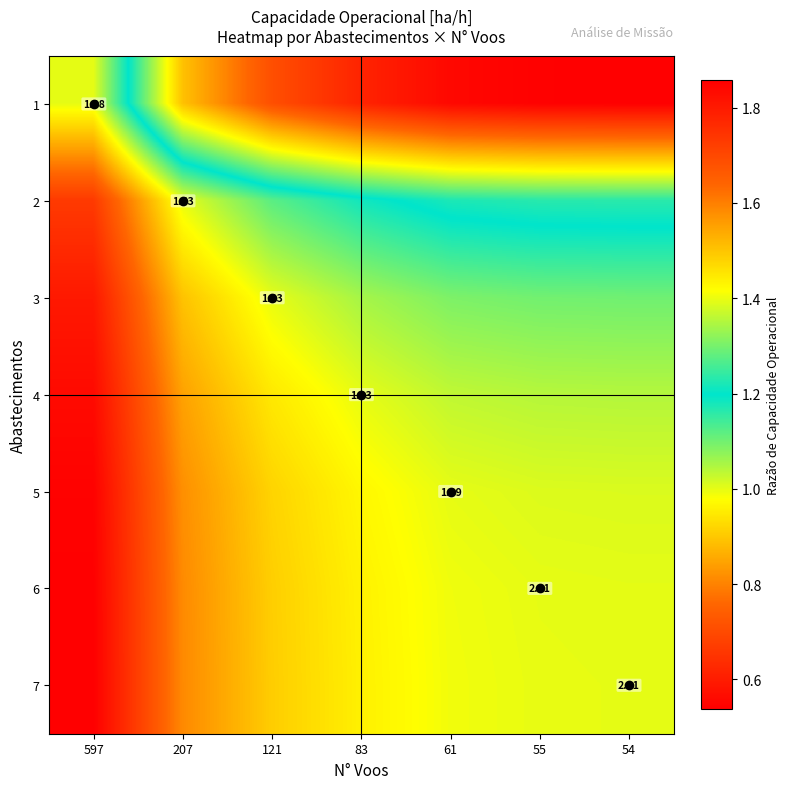

List the labels in order of 1 value, smallest first.

597, 207, 121, 83, 61, 55, 54